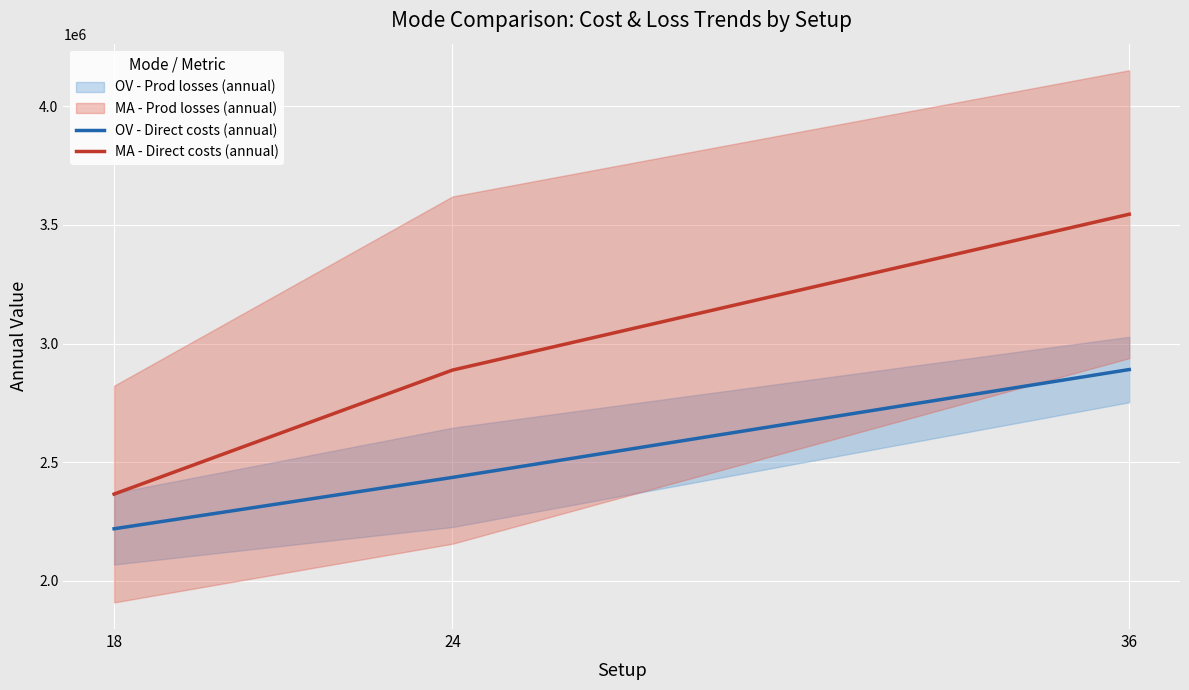

Reading left to right, extract all data points from this chart.

OV - Direct costs (annual): 2218877.8	2435443.4	2890293.0
MA - Direct costs (annual): 2365131.6	2887994.8	3545259.9